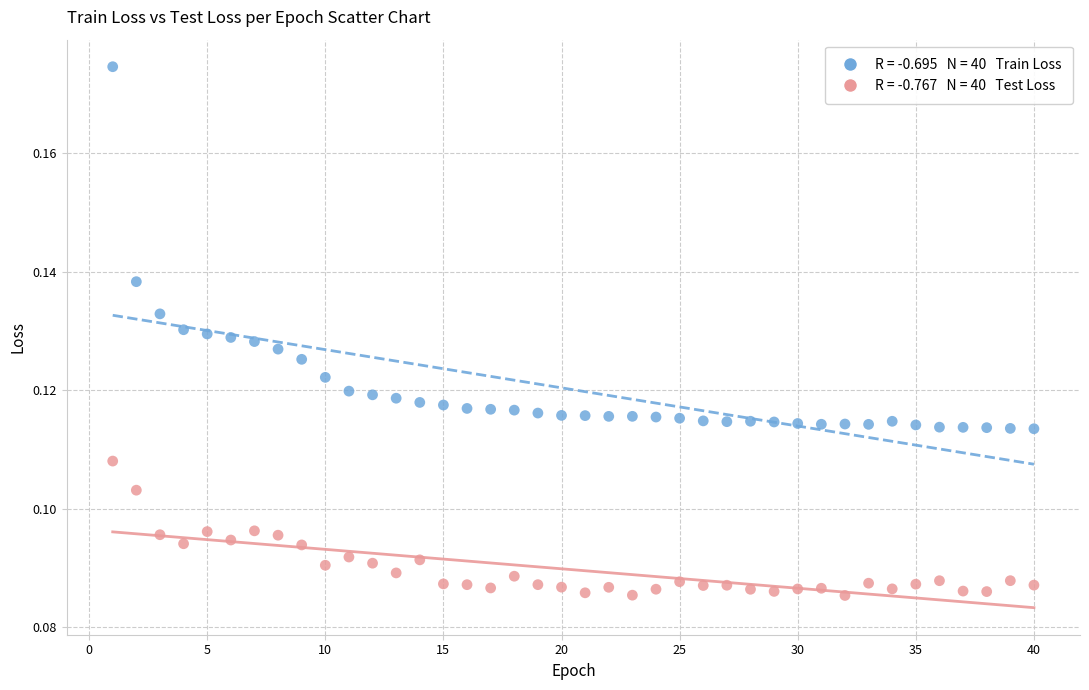

Across all data points, what is the range of X values (max minus min)?

39.0